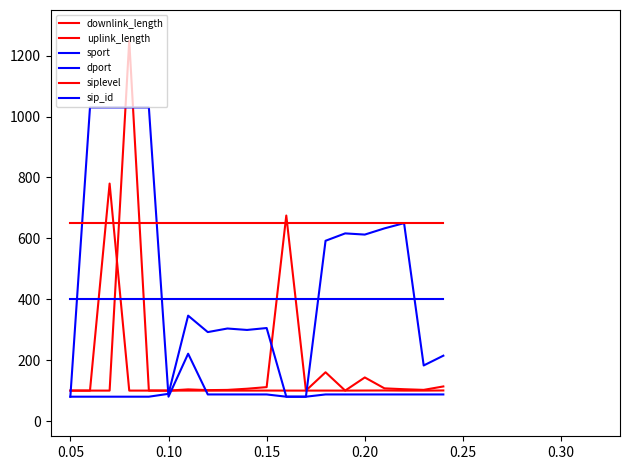

How many interior local valleys does the sport series have?

4